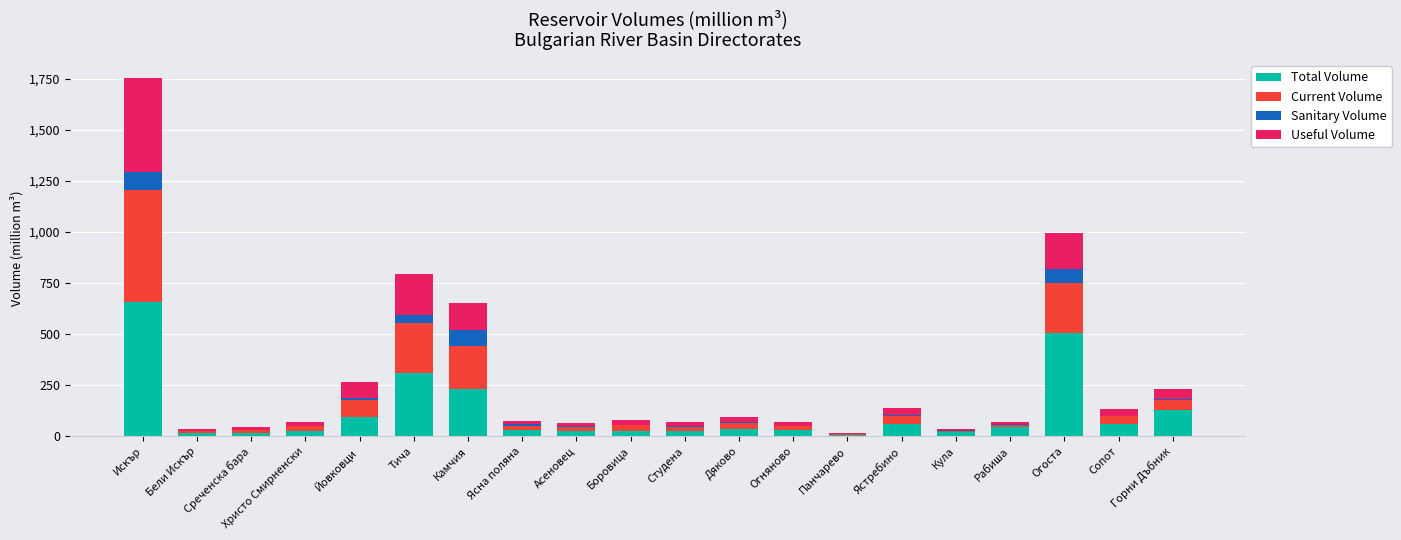

The Total Volume series shows 655.3 at Искър. True or false?

True